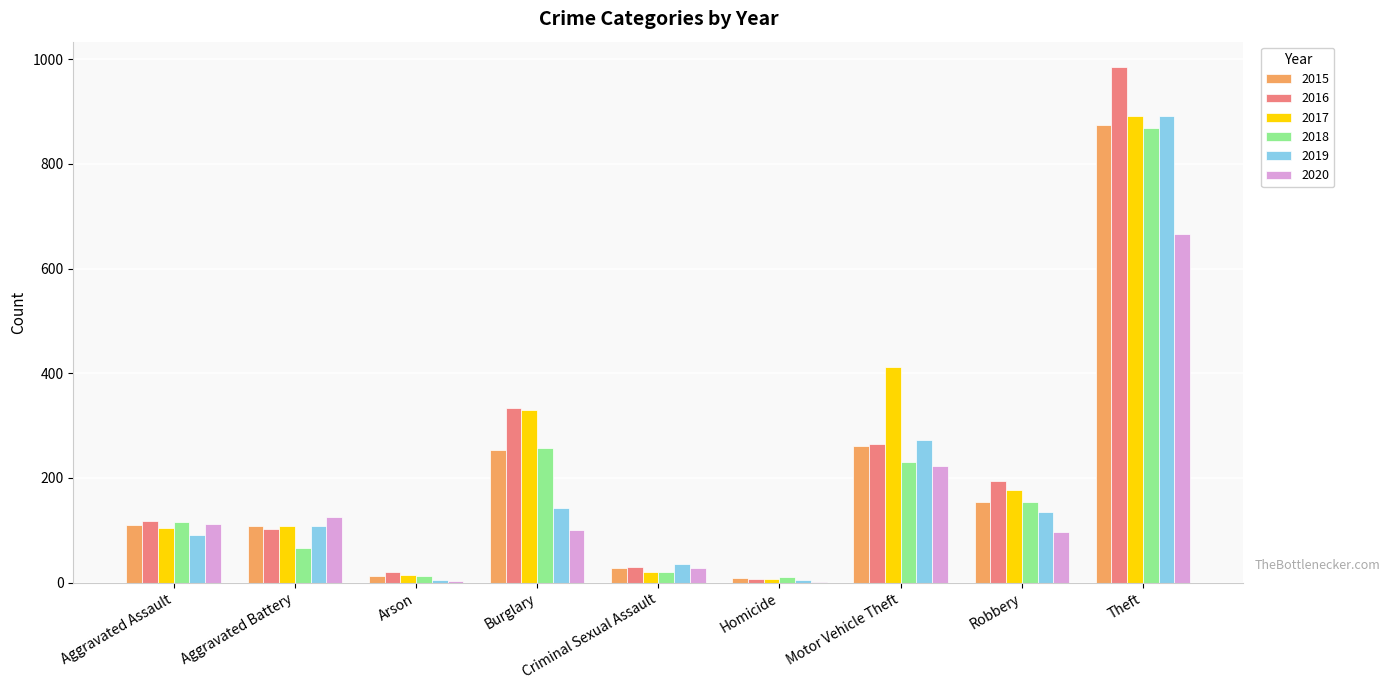

Does the chart contain stacked bars?

No